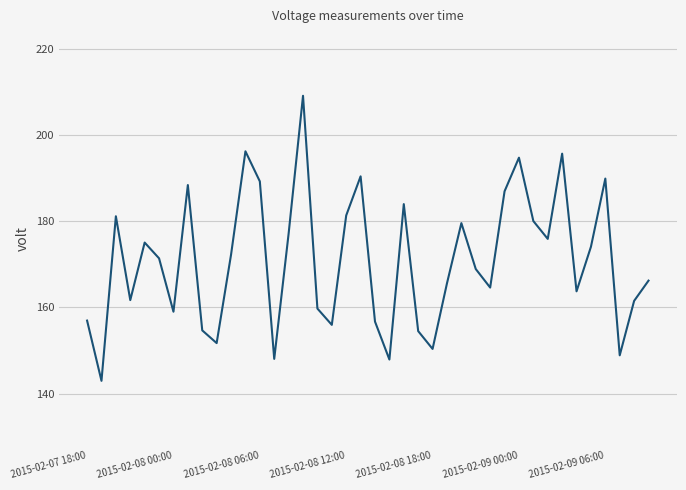

What is the maximum value shown in the chart?

209.1